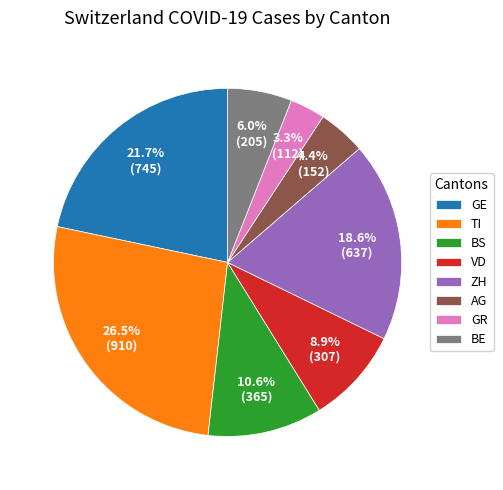

Does GE represent more than half of the total?

No